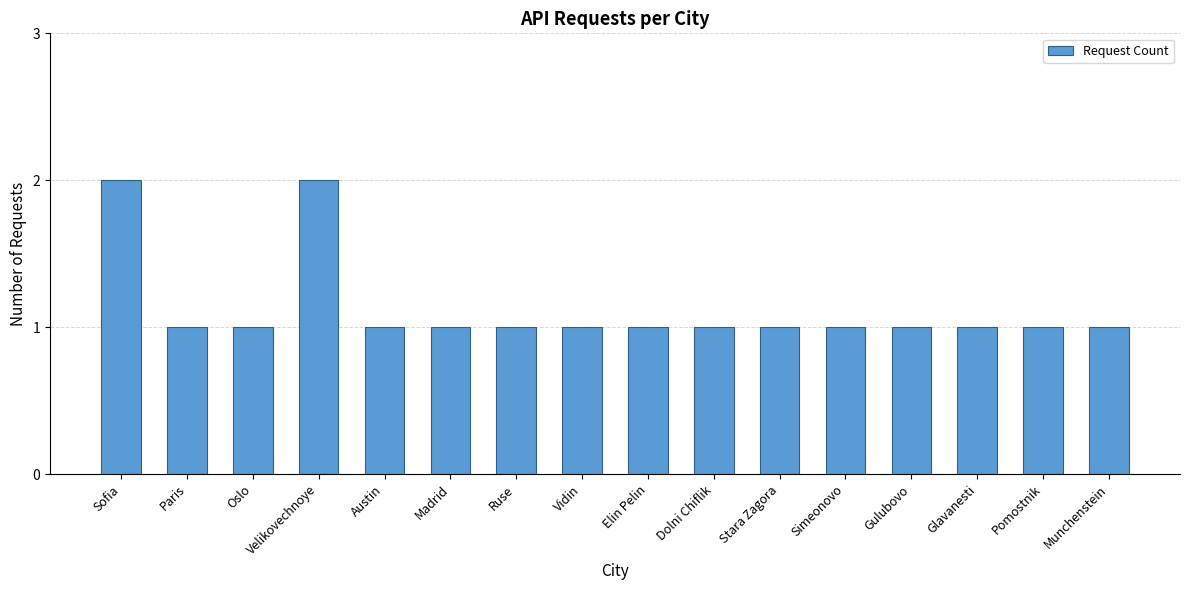

What position from the right is Oslo?

14